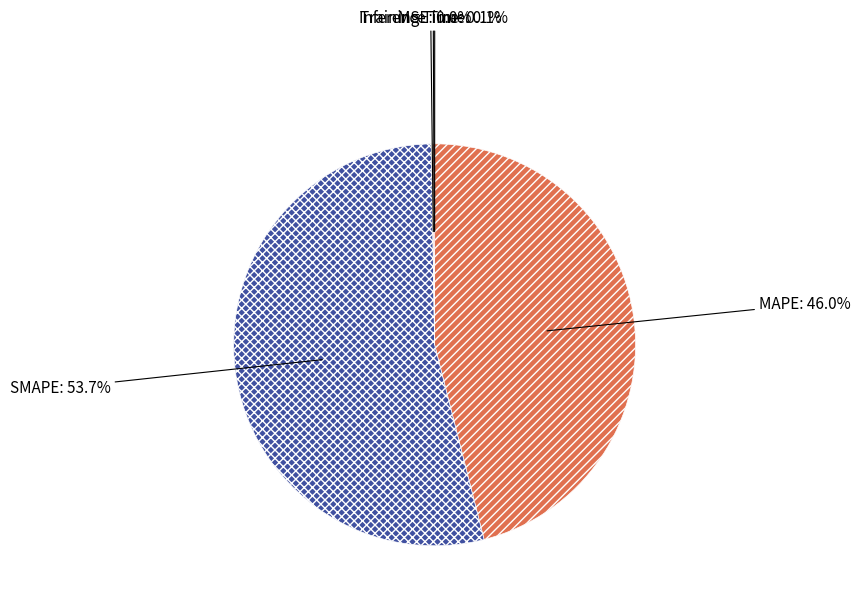

What is the majority slice?

SMAPE